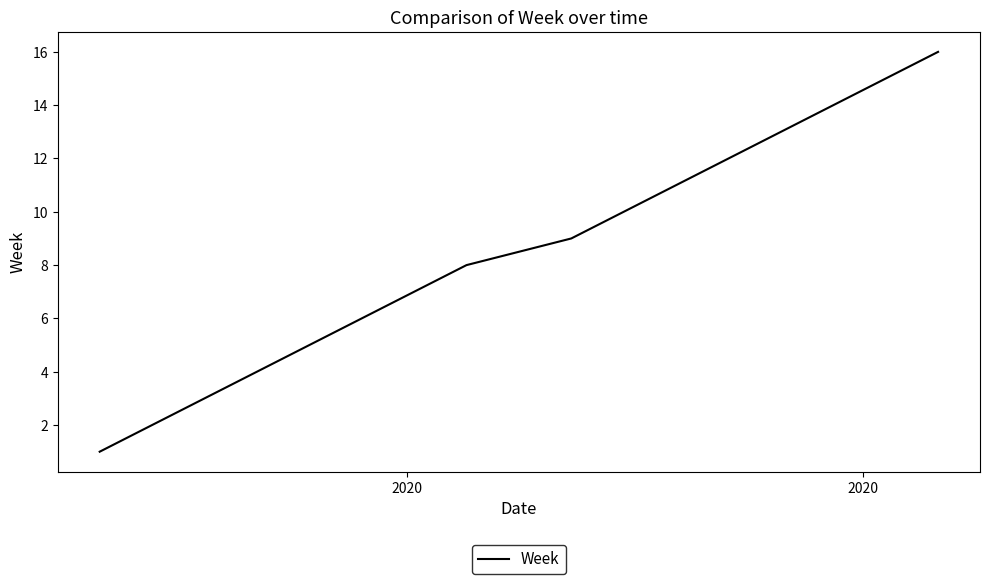

What is the difference between the maximum and second lowest values?

14